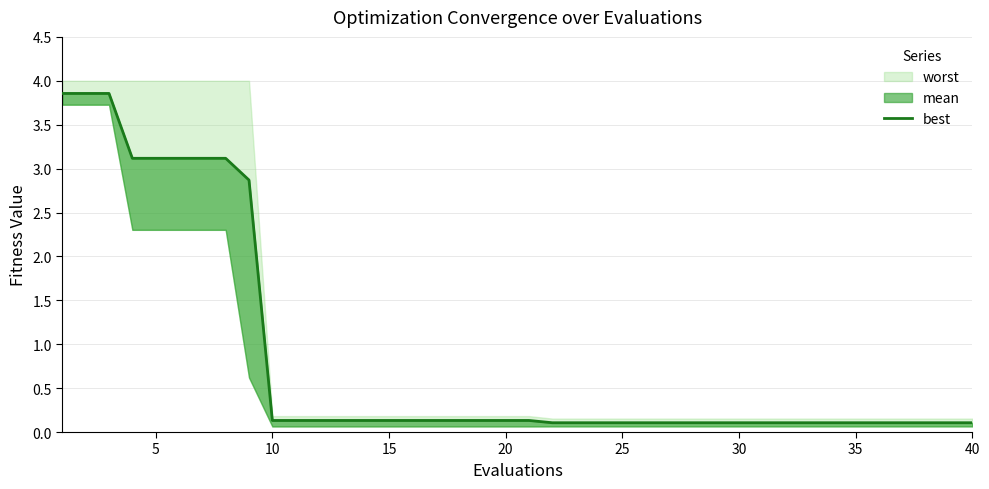

What is the approximate value at 25?

0.1